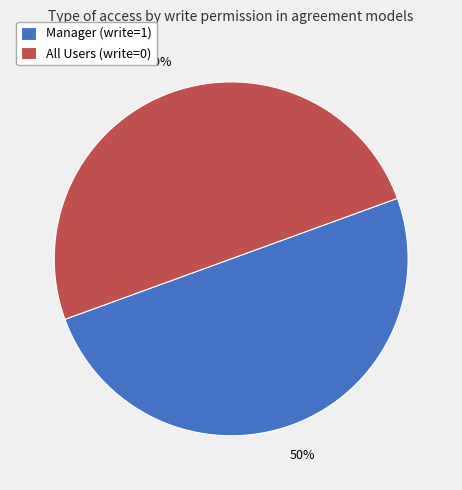

True or false: Manager (write=1) accounts for 40% of the total.

False